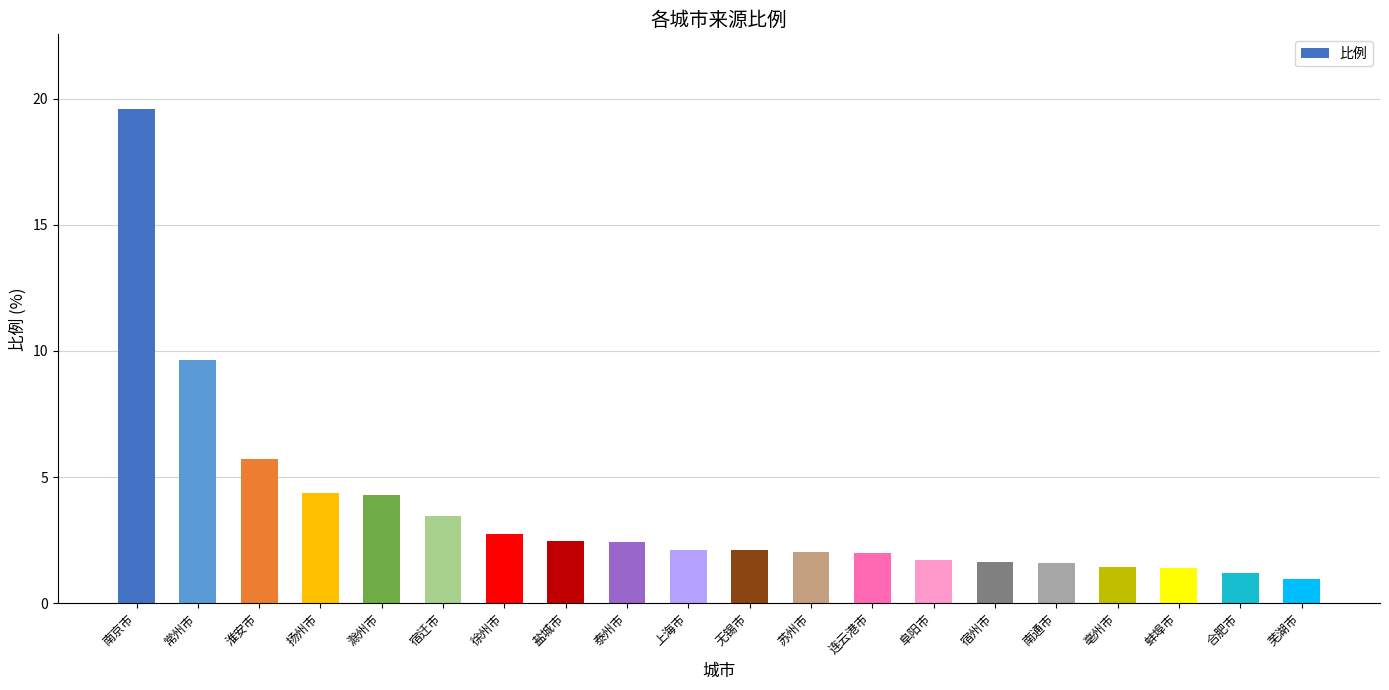

Read the value at 宿迁市.

3.5